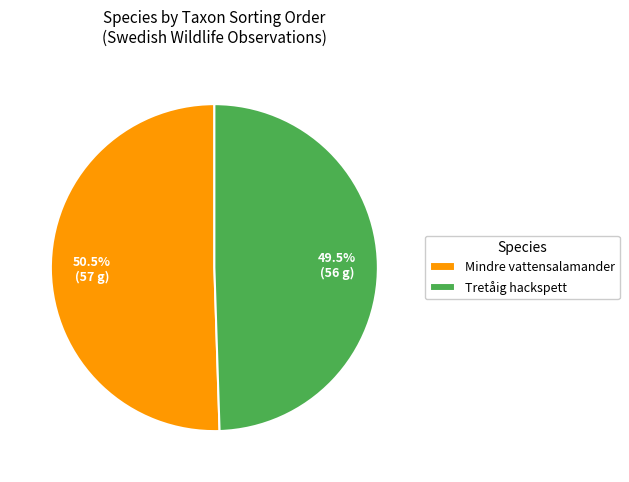

How many segments does this pie chart have?

2